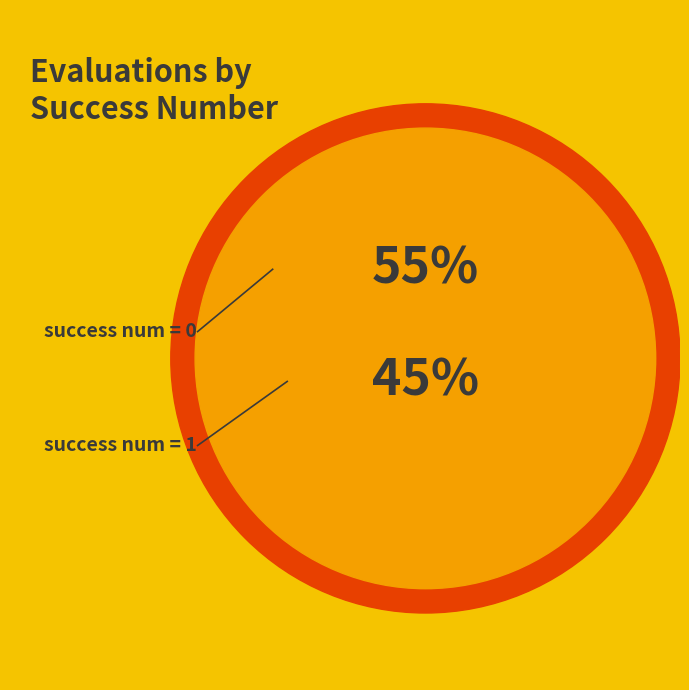

True or false: 0 accounts for 17% of the total.

False